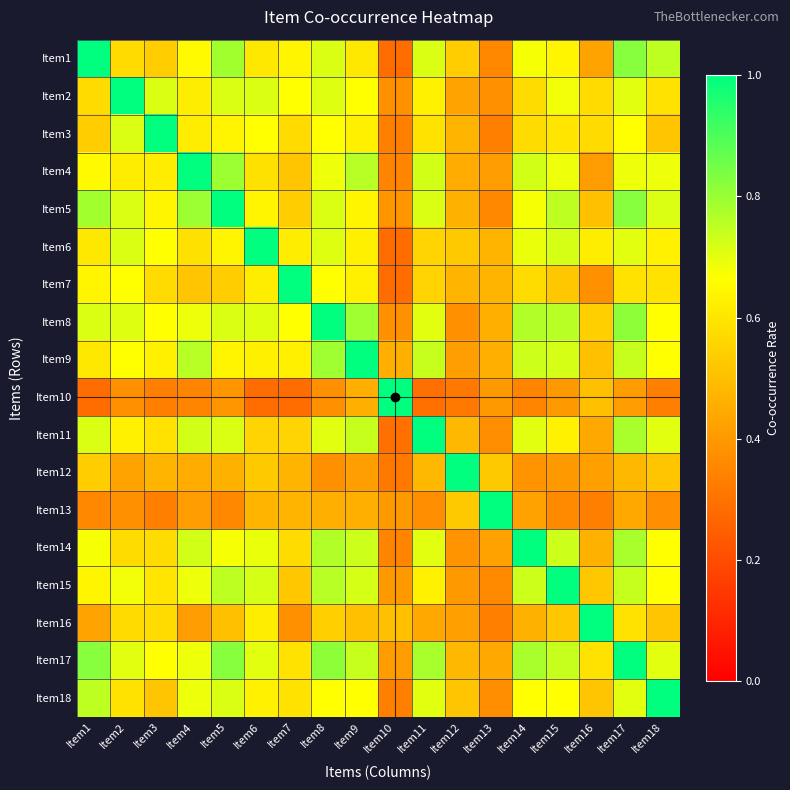

What is the smallest value displayed?

0.3